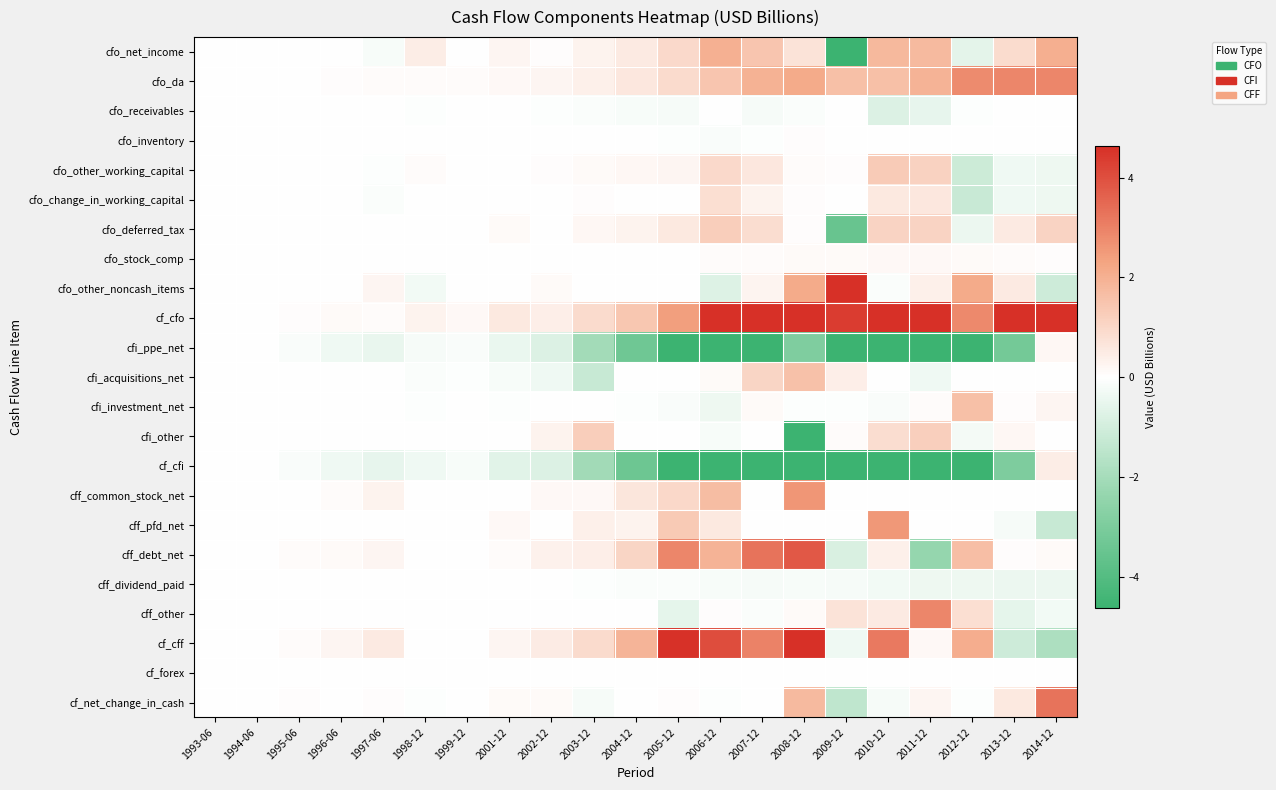

What is the total value across all series at 2007-12?

0.3